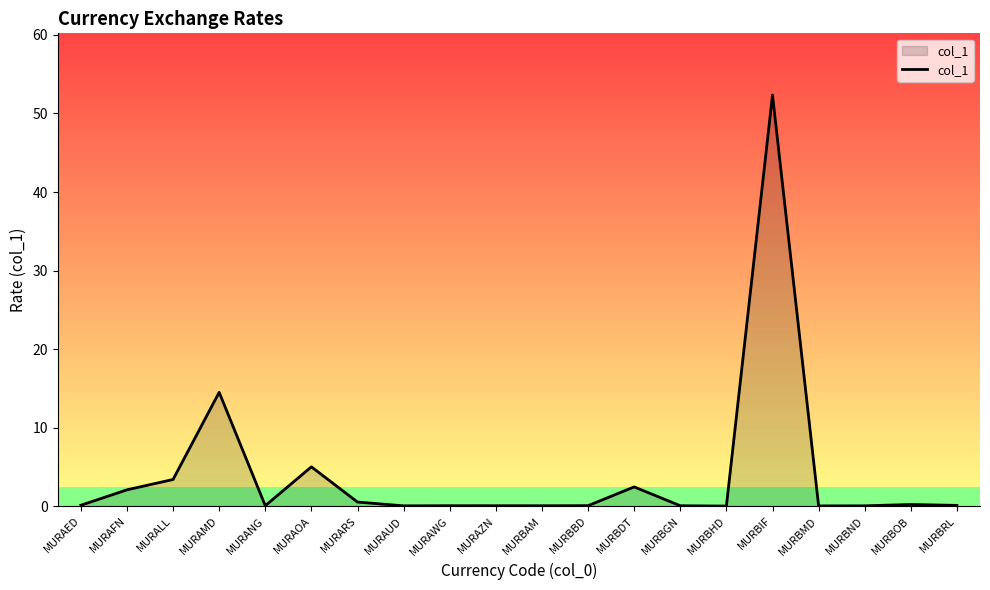

What is the value of the 7th point from the left?

0.5